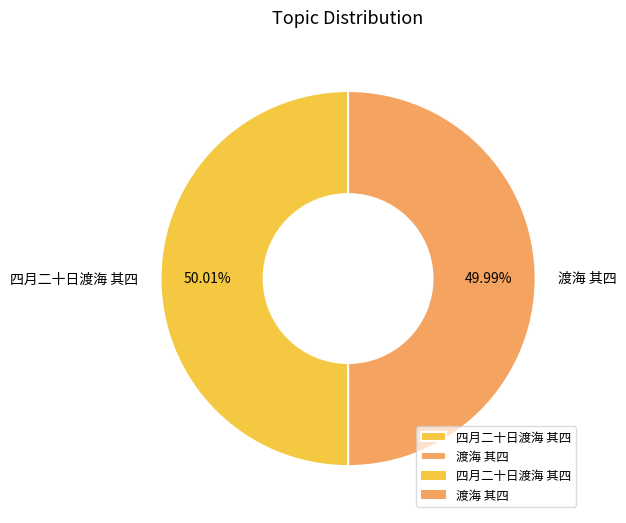

How many slices are in this pie chart?

2